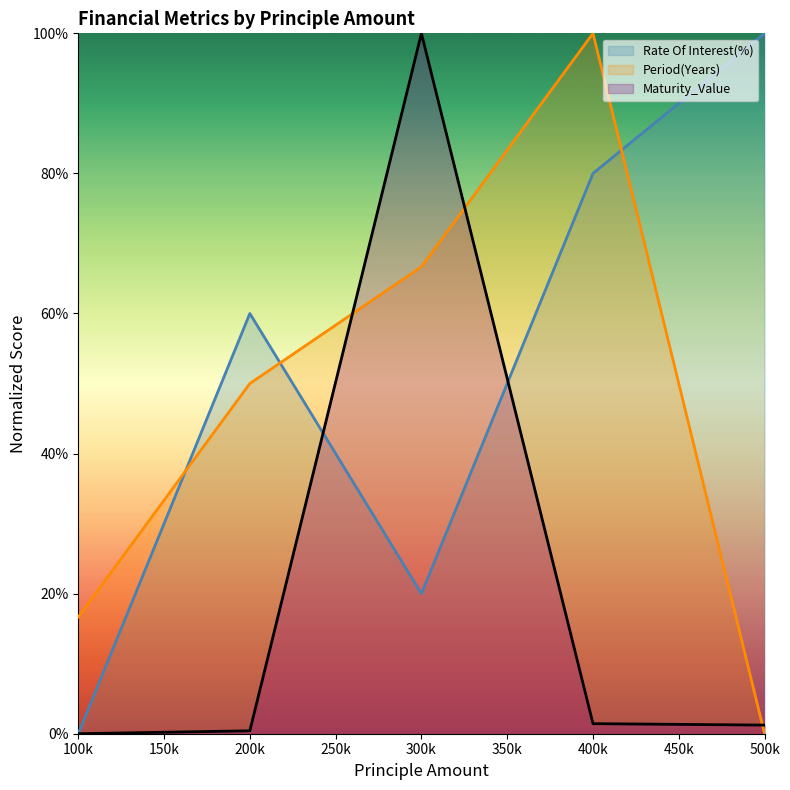

True or false: Period(Years) has more than 2 points higher than both neighbors.

False